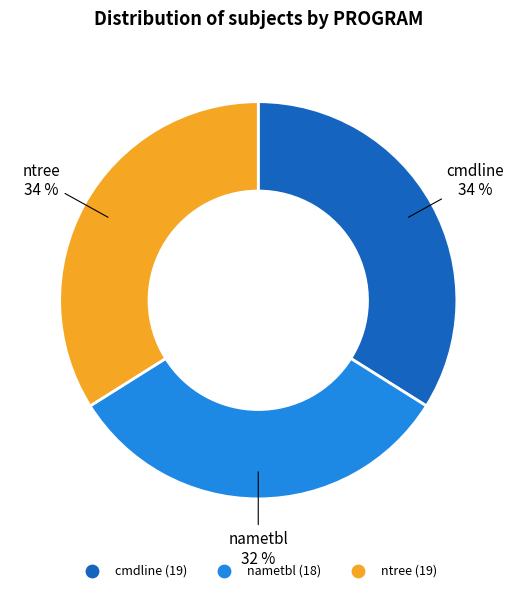

What is the smallest slice in the pie chart?

nametbl